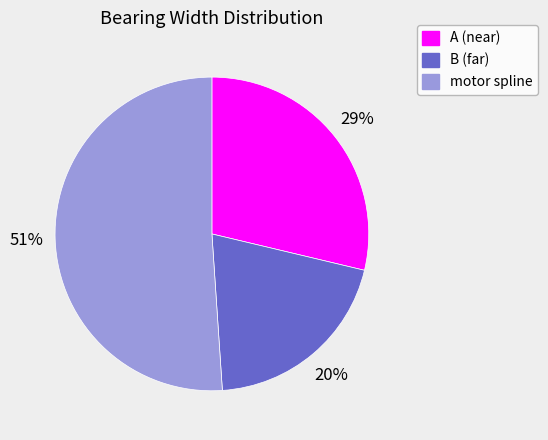

To the nearest percent, what is the combined percentage of A (near) and B (far)?

49%